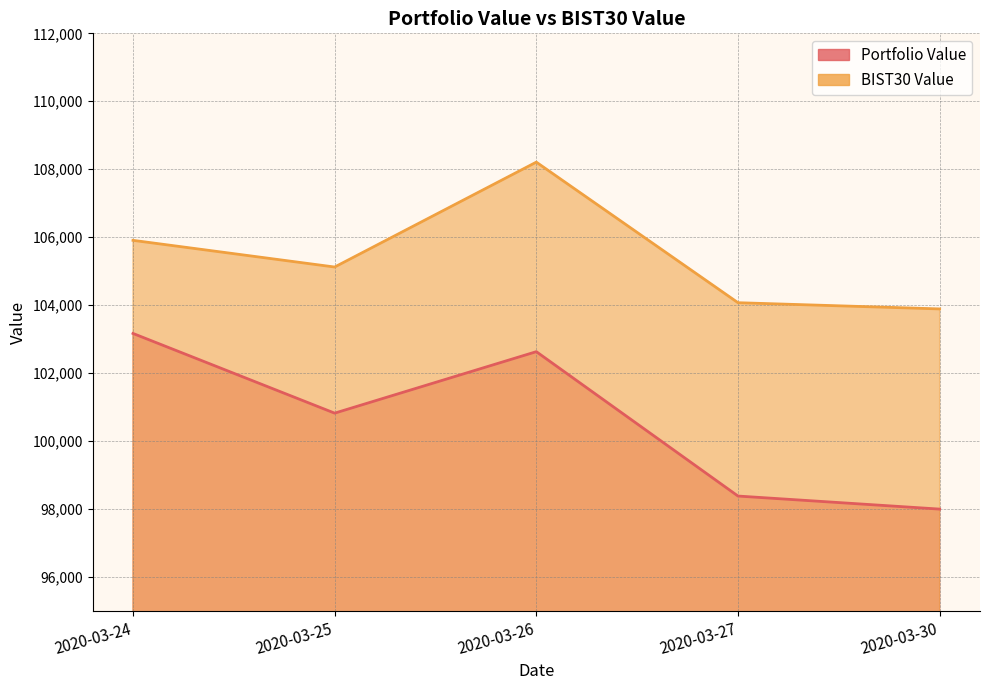

What is the spread (max minus min) of values at 2020-03-26?

5578.0